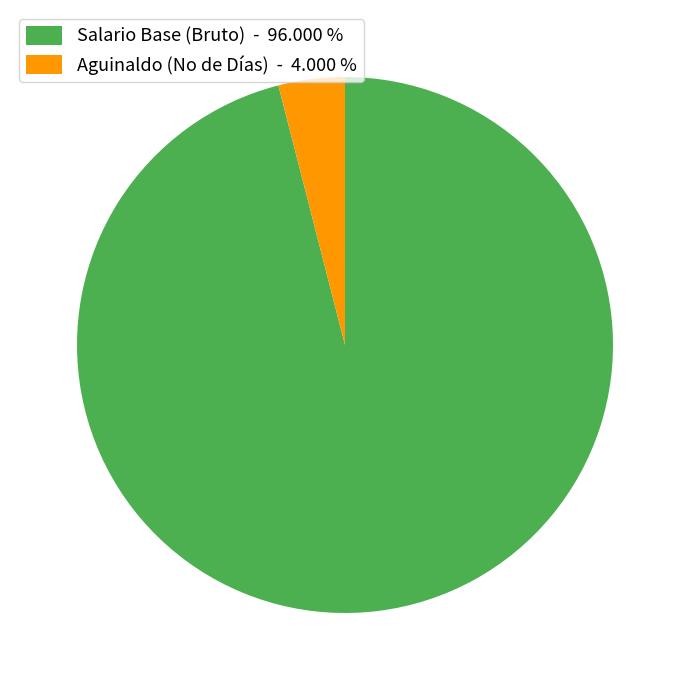

Do Salario Base (Bruto) - 96.000 % and Aguinaldo (No de Días) - 4.000 % together represent more than half of the pie?

Yes